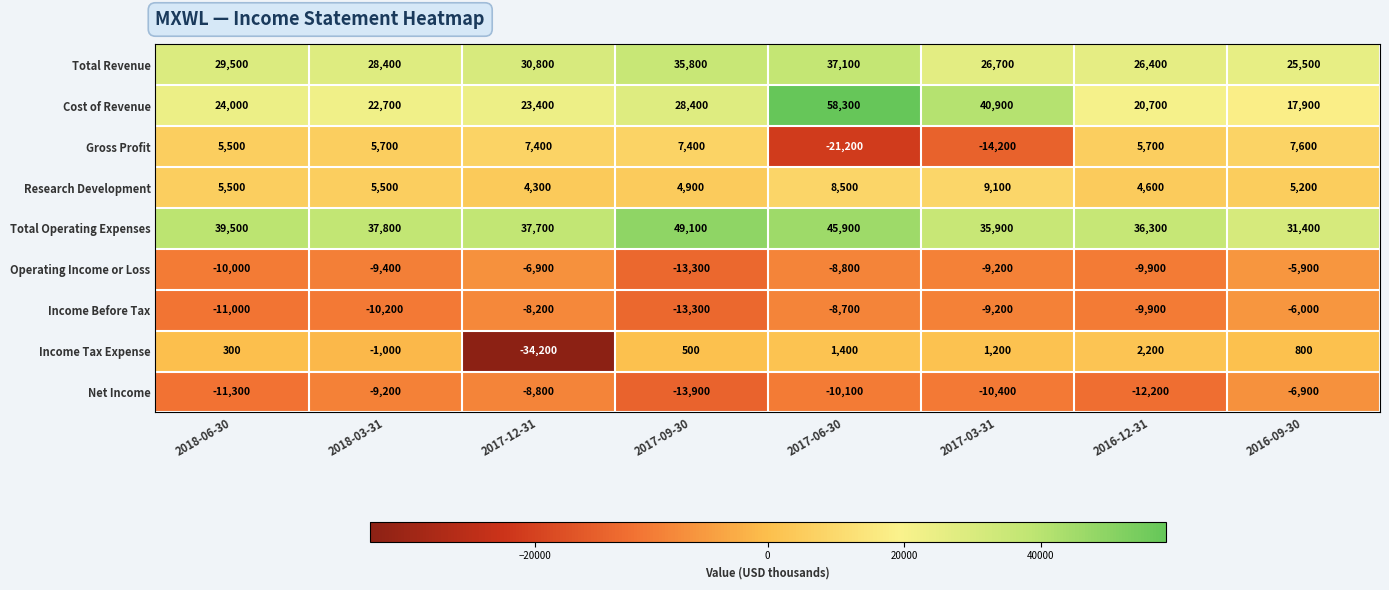

Which series has the largest total across all categories?

Total Operating Expenses